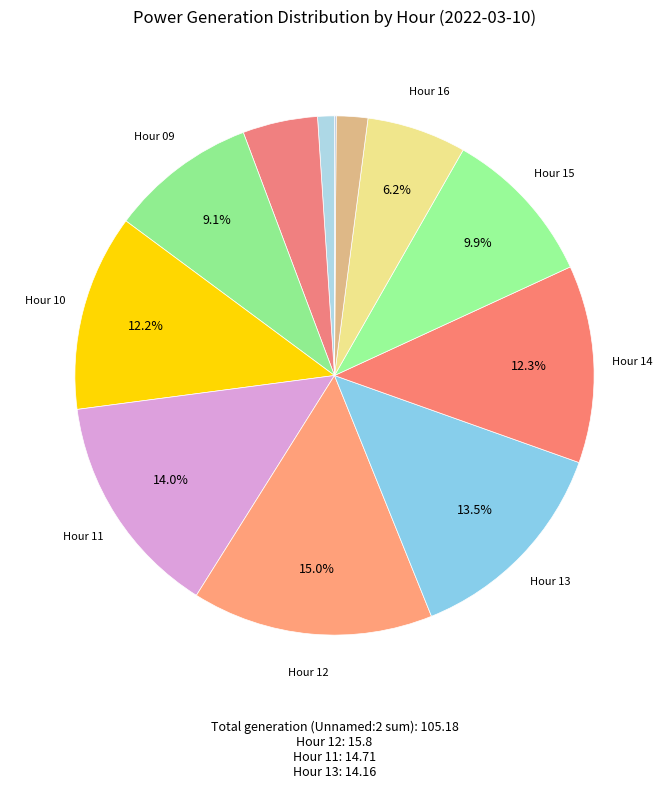

Is there a majority slice in this chart?

No